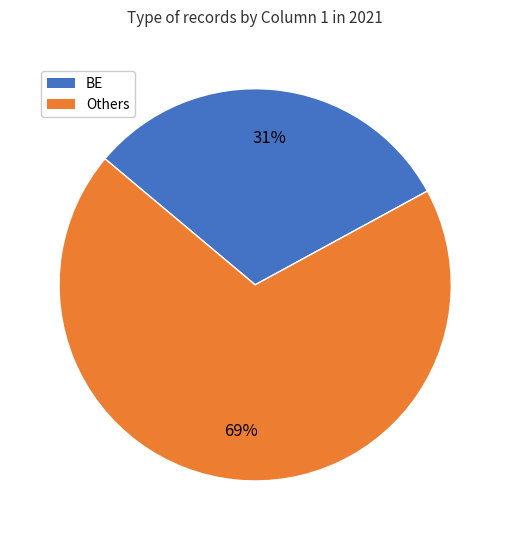

How many segments does this pie chart have?

2